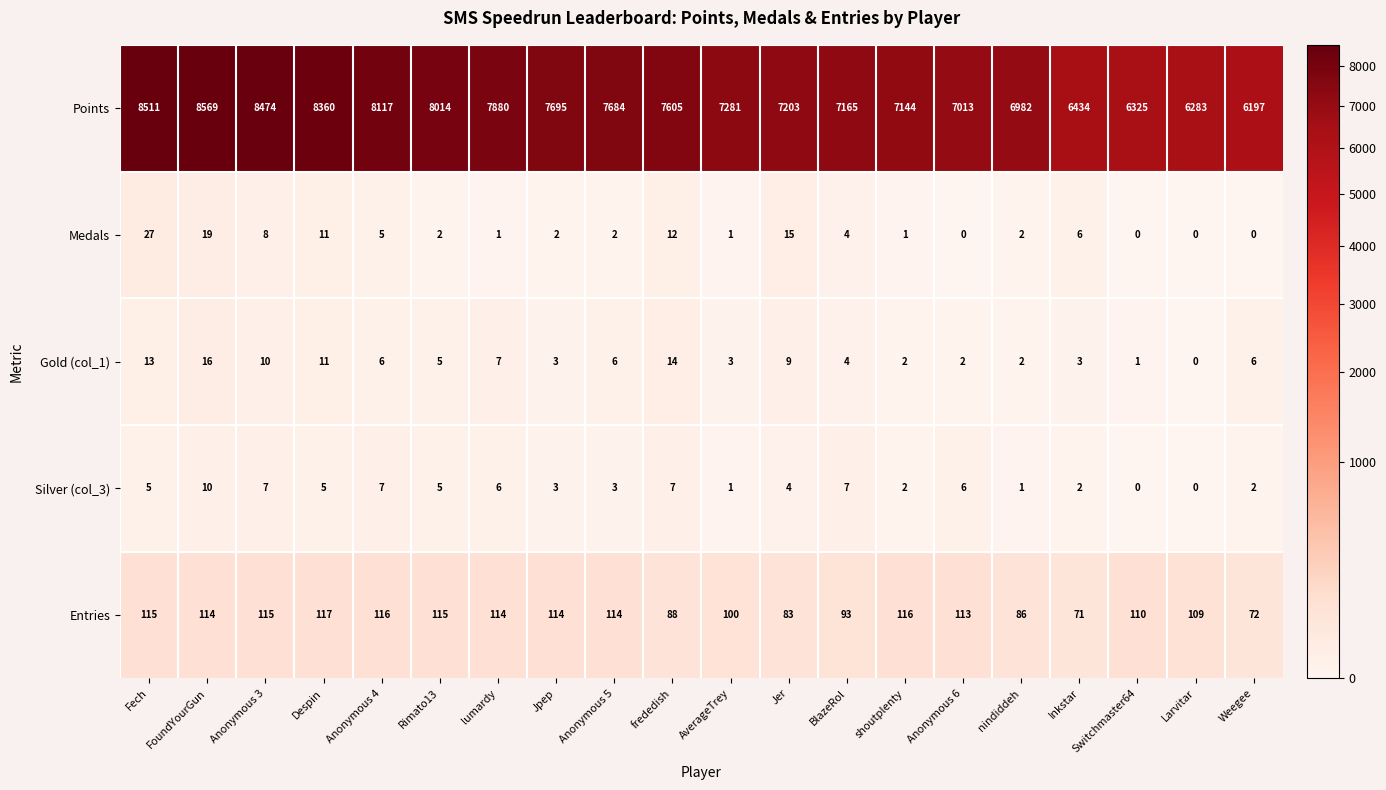

What is the difference between the maximum and minimum values in the Medals series?

27